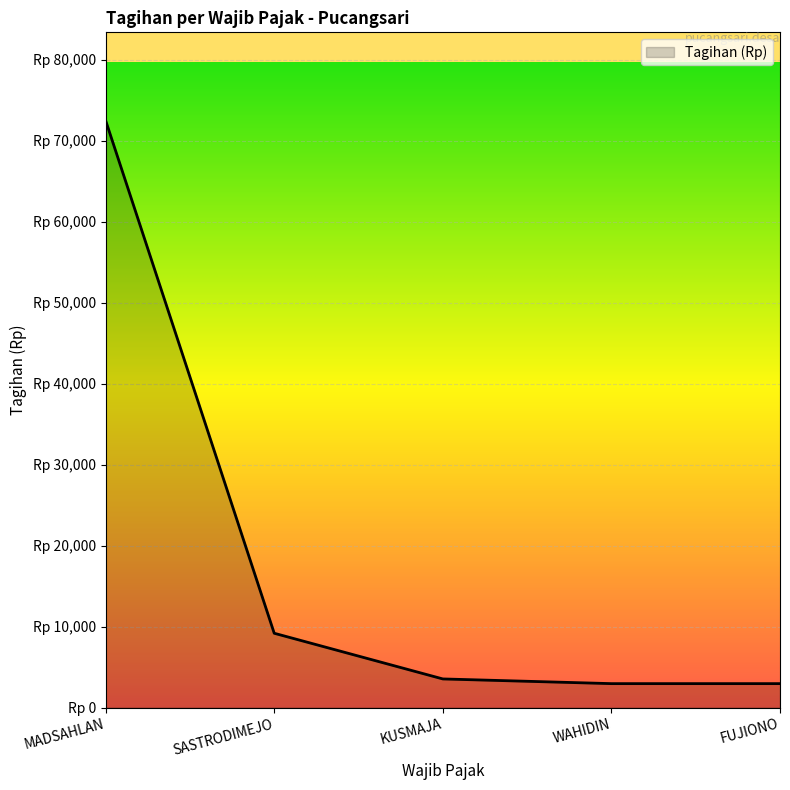

Does the chart have visible grid lines?

Yes